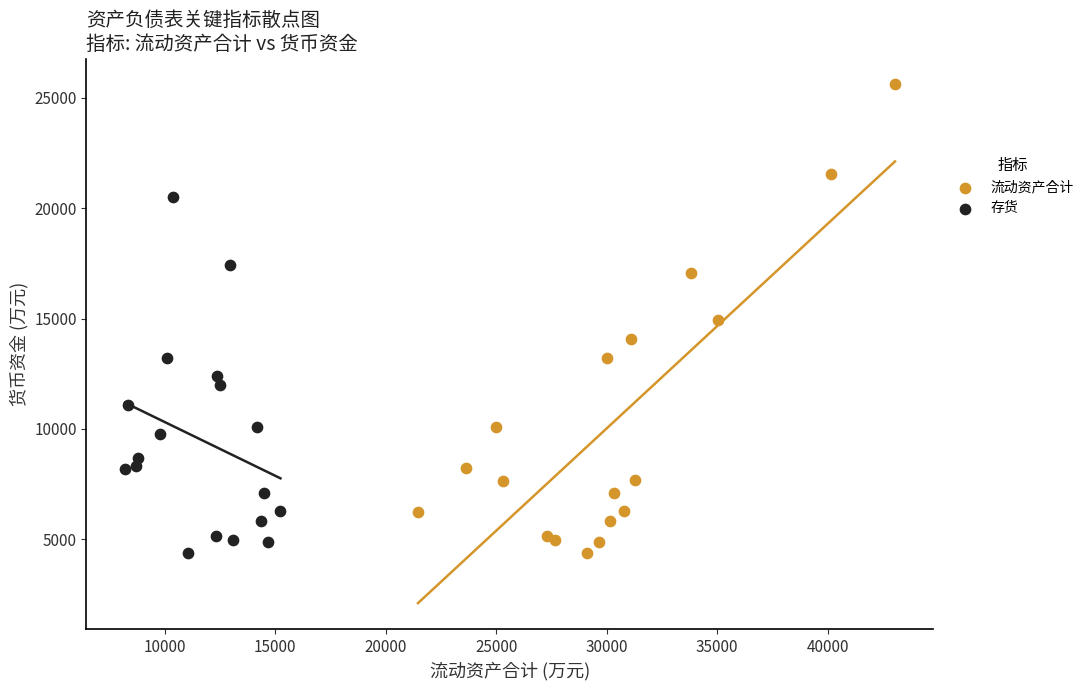

Which series has the largest Y range (max minus min)?

流动资产合计